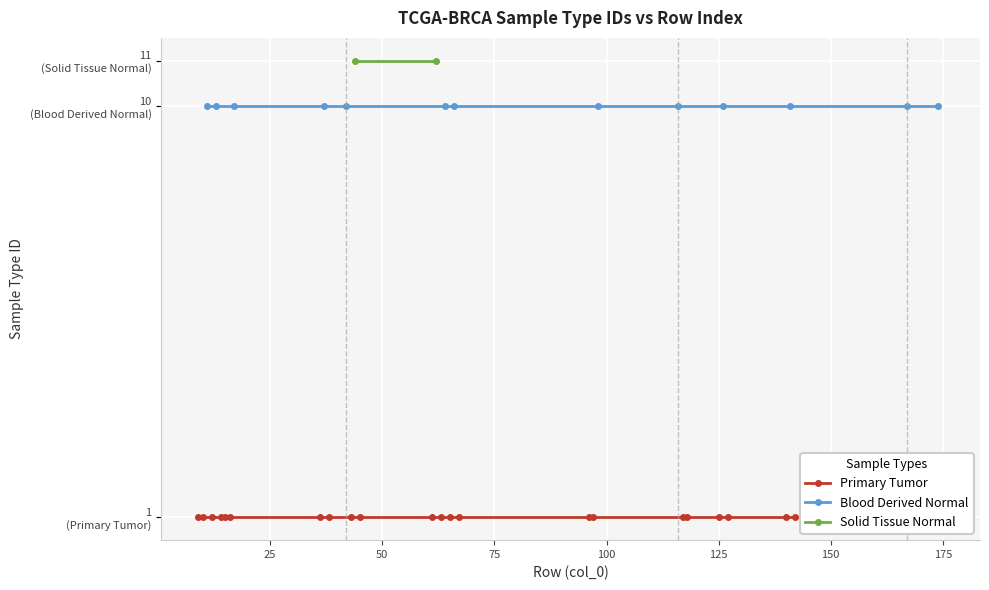

What is the highest value of the Primary Tumor series?

1